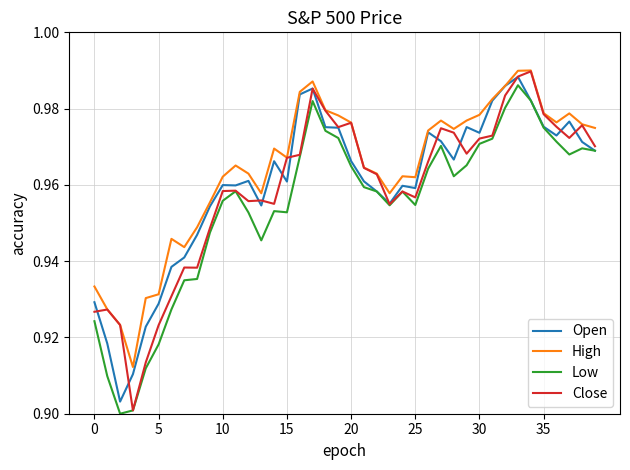

What is the difference between the maximum and second lowest values in the Open series?

0.1